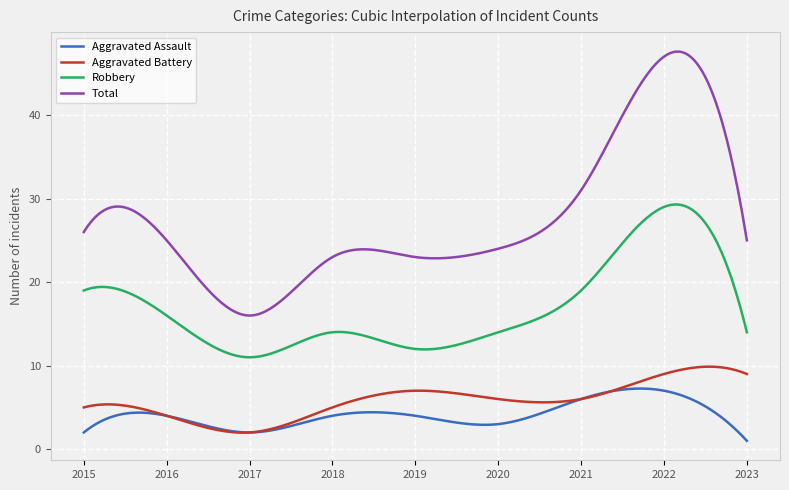

True or false: Total and Robbery cross at least once.

False